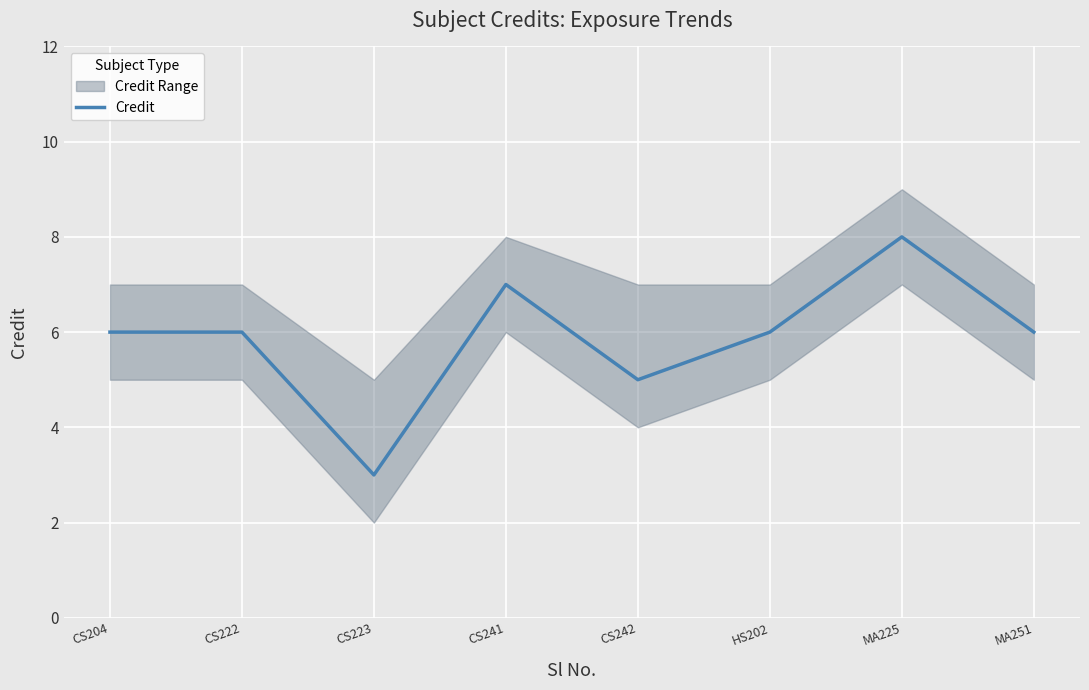

Where is the first local maximum?

CS241